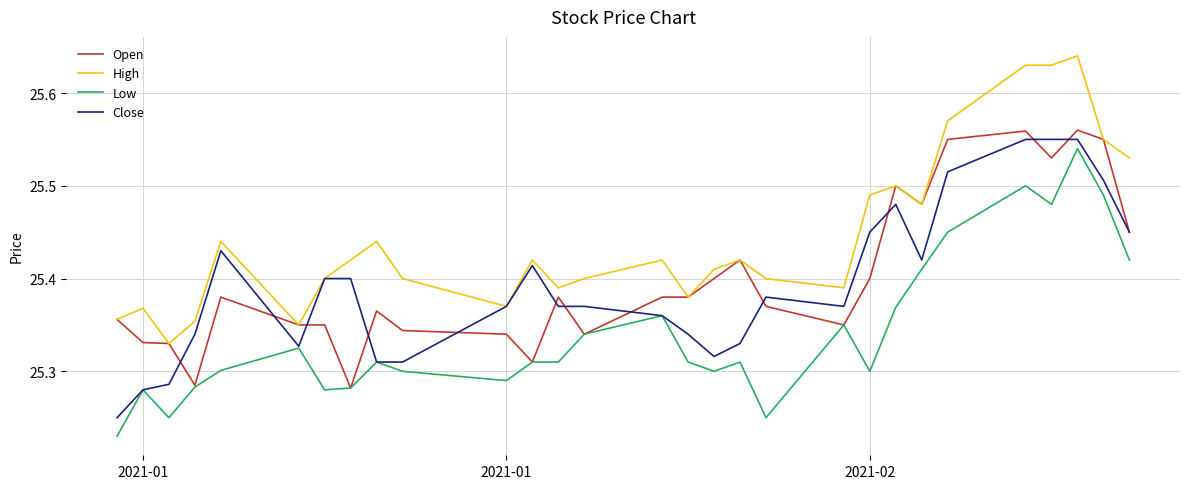

Which series has the largest total across all categories?

High